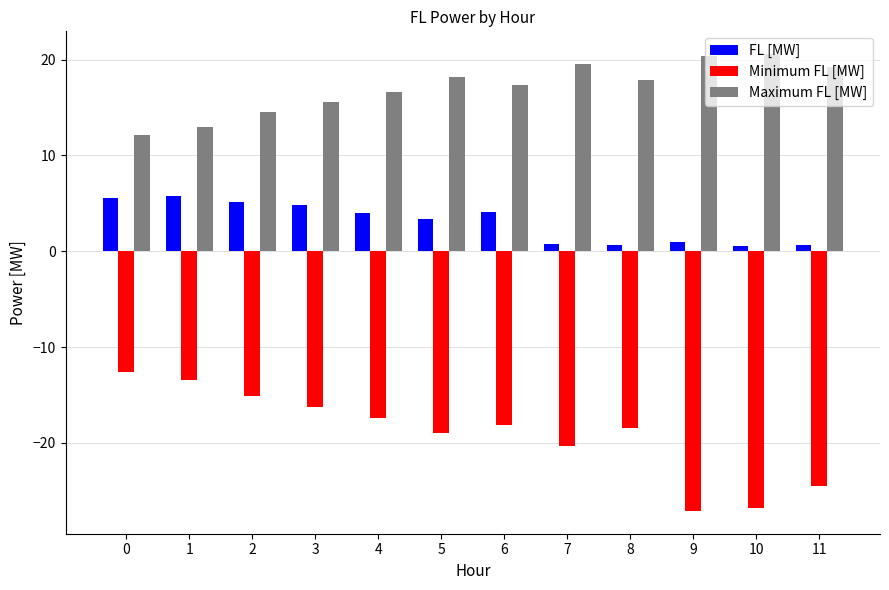

What is the difference between the Maximum FL [MW] values at 2 and 6?

2.8